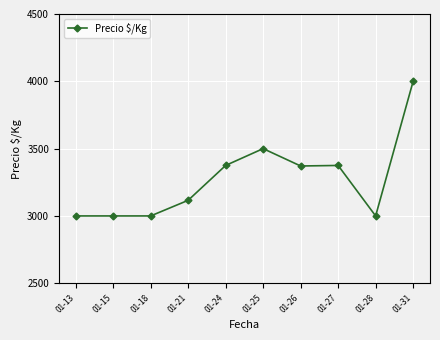

What is the greatest value displayed?

4000